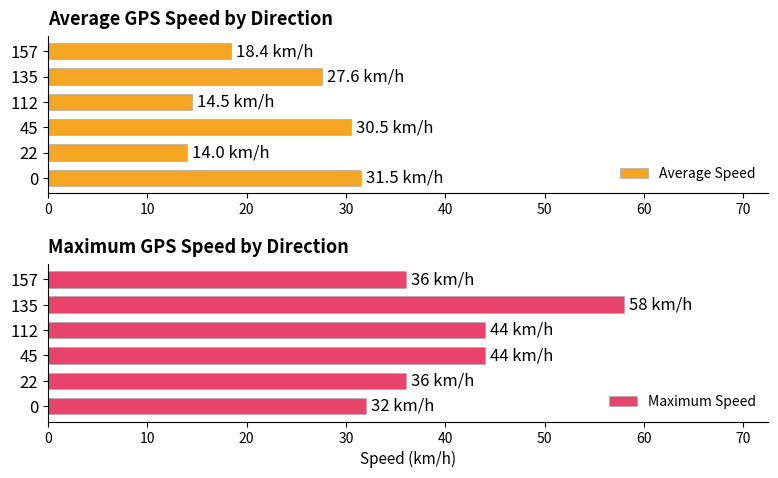

What is the sum of all Average Speed values?

136.5